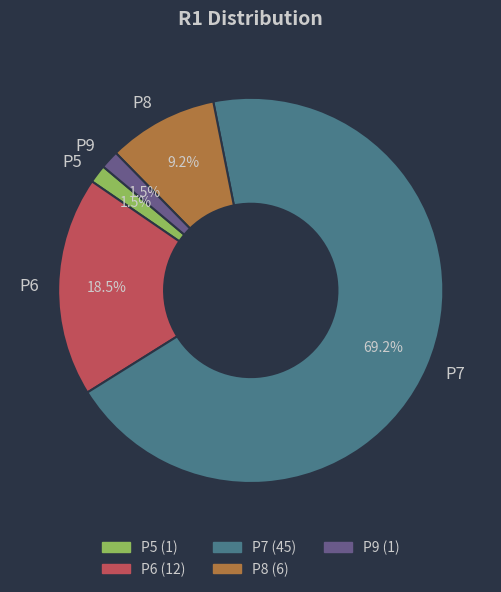

Does P8 account for over 50% of the chart?

No